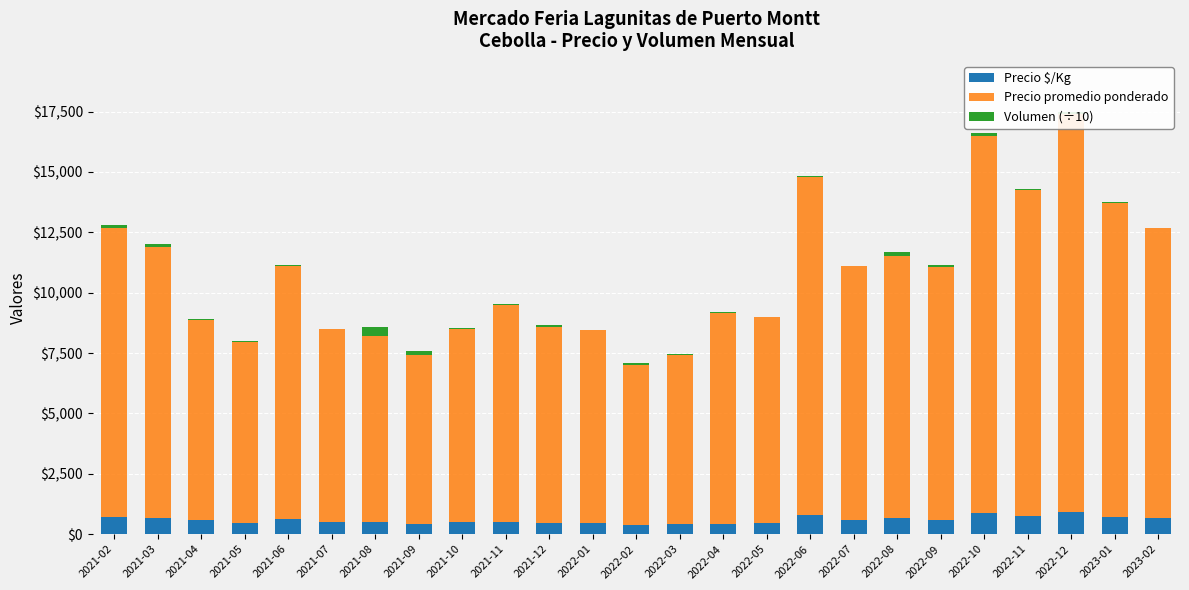

What is the label of the 16th bar from the right?

2021-11